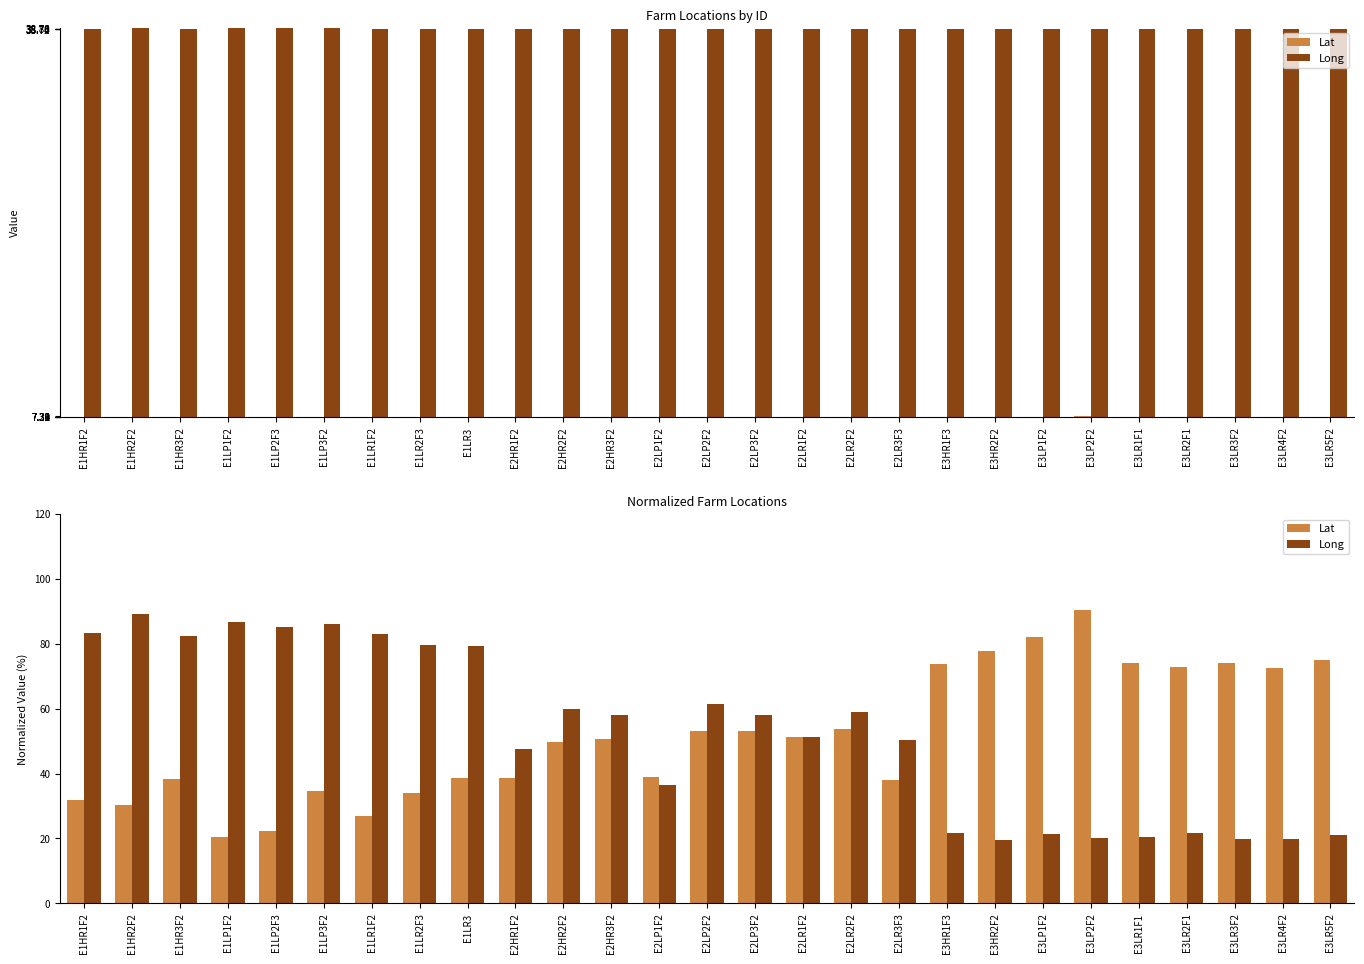

Rank the series by their maximum value, from highest to lowest.

Lat, Long